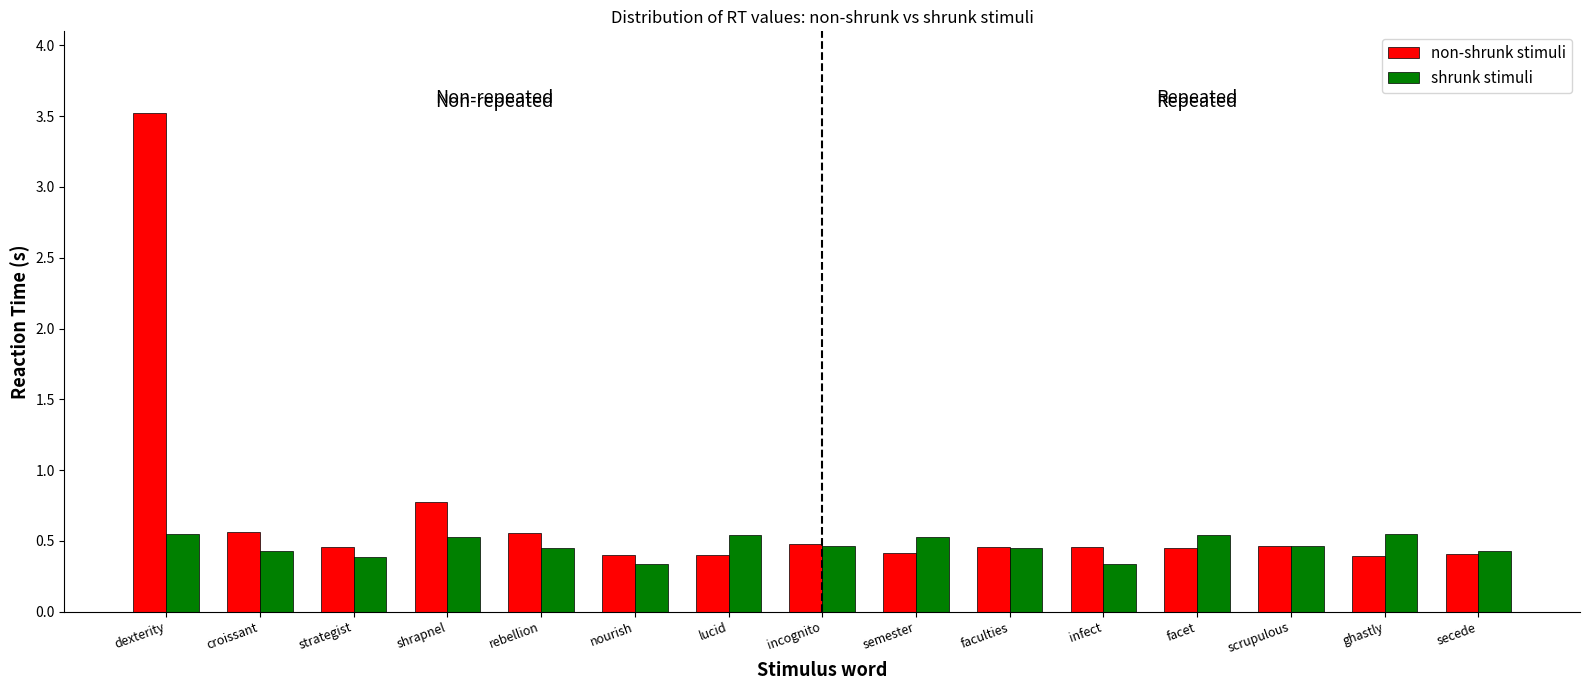

What position from the right is shrapnel?

12